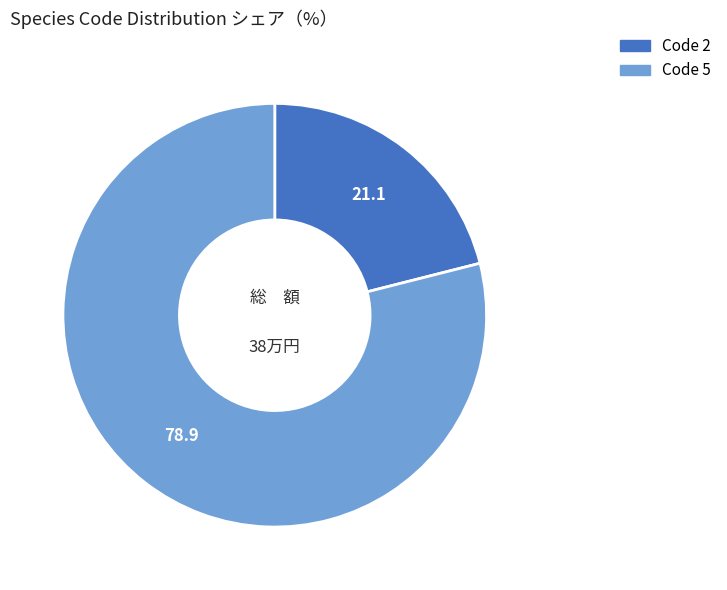

Is there any slice that represents more than half of the pie?

Yes